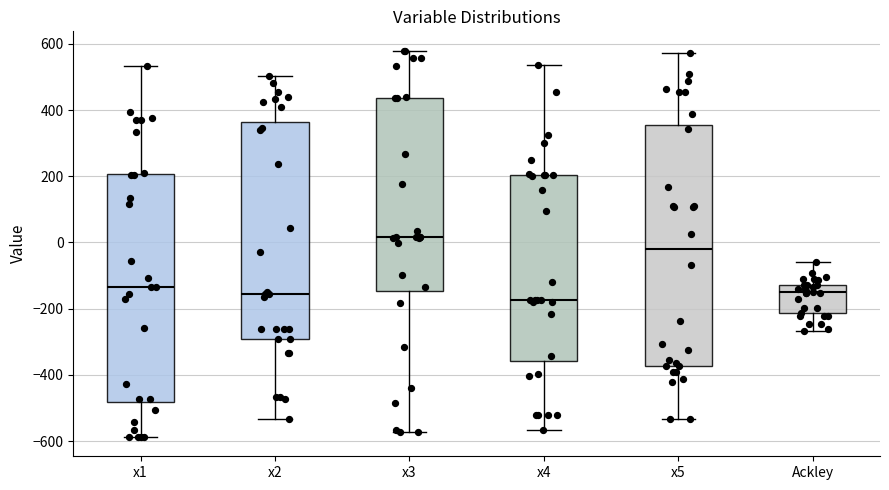

Where does the median line of the box for x4 sit on the y-axis? The values are not printed on the chart, so give them approximately, as read against the axis.

-180